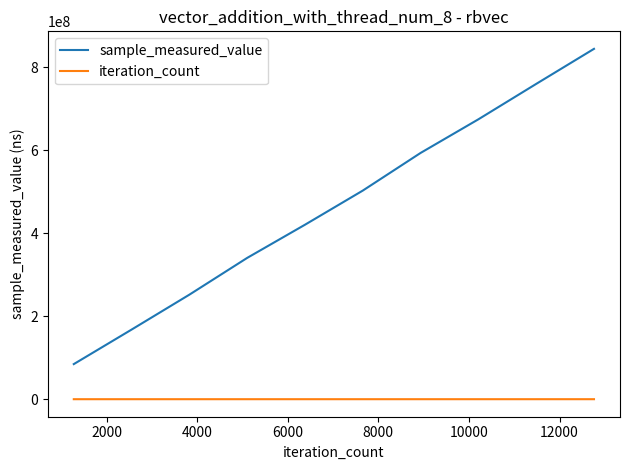

Which series has the widest spread of values?

sample_measured_value